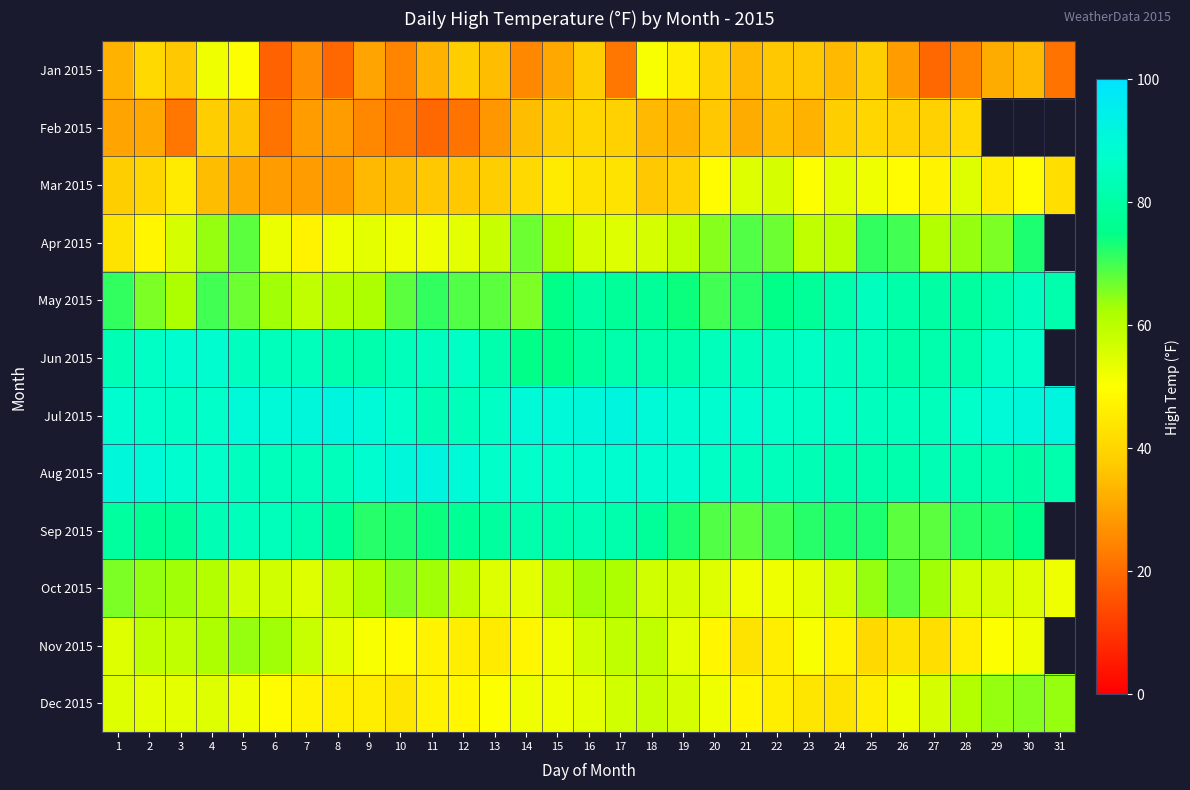

What is the difference between the highest and lowest values at 1?

60.8